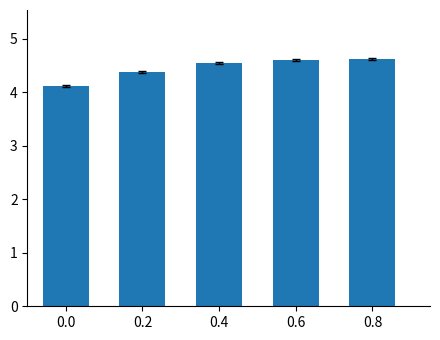

What is the average value?

4.5